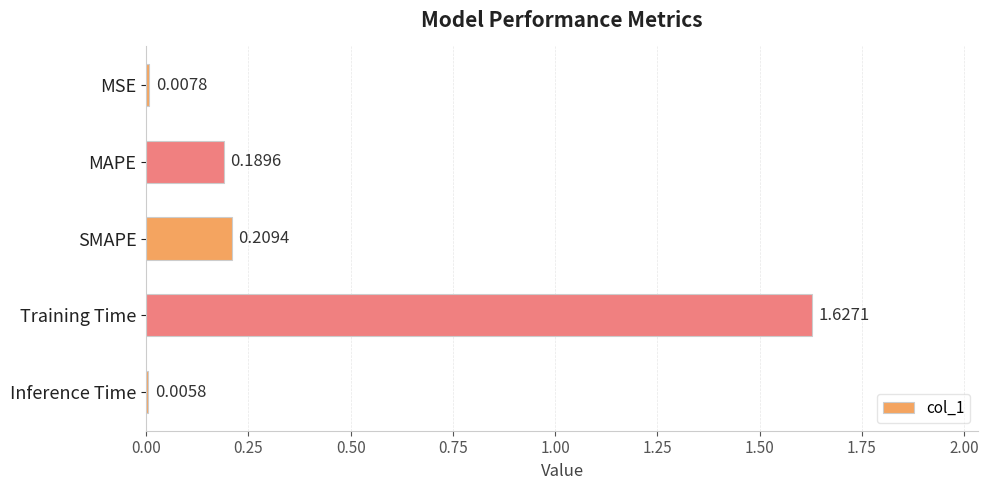

What is the sum of all values?

2.0